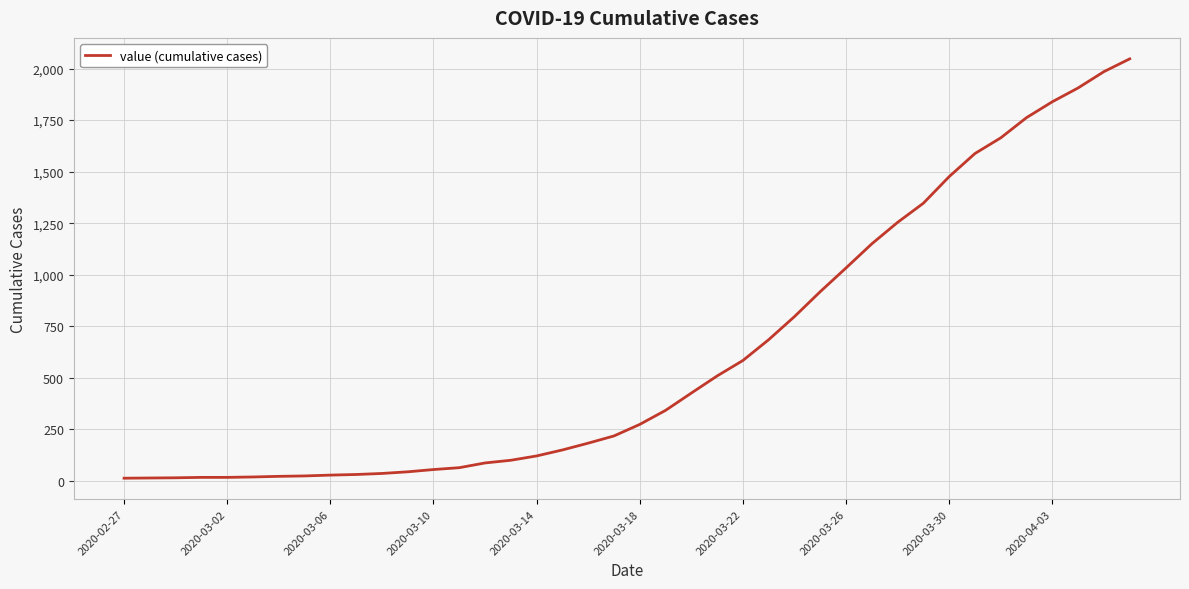

What is the greatest value displayed?

2047